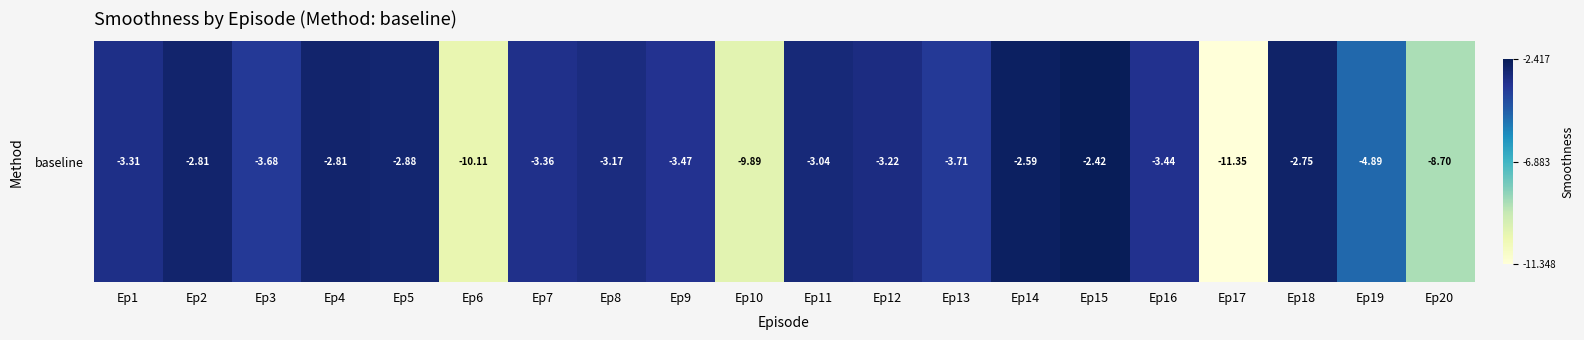

True or false: the data shows -10.1 at Ep6.

True